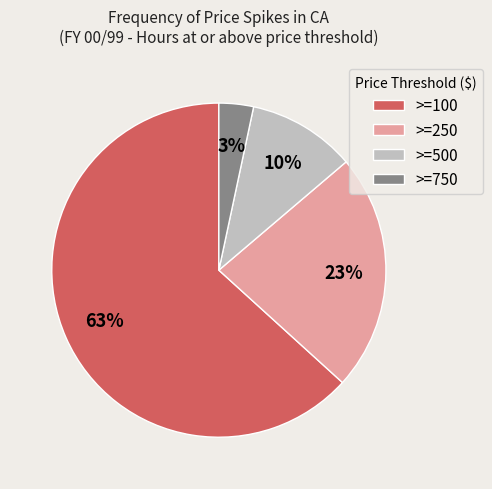

Count the number of slices in the pie.

4